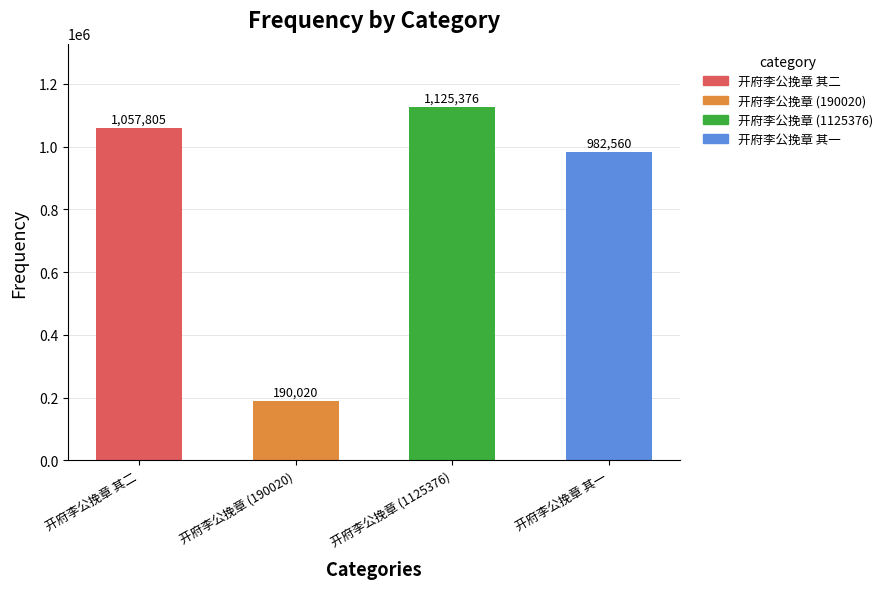

What is the value of the 1st bar from the left?

1057805